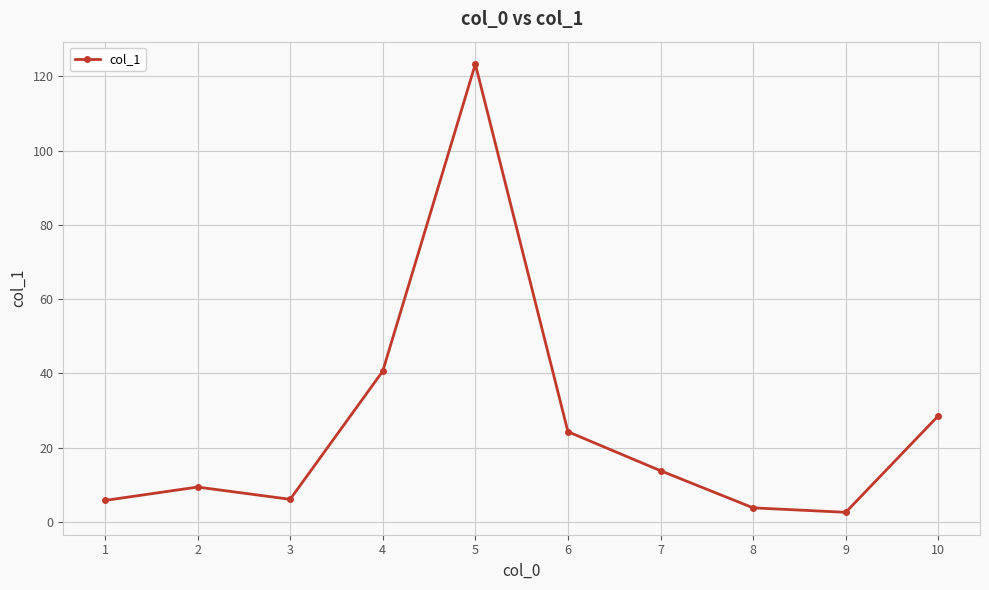

How many lines are shown in the chart?

1